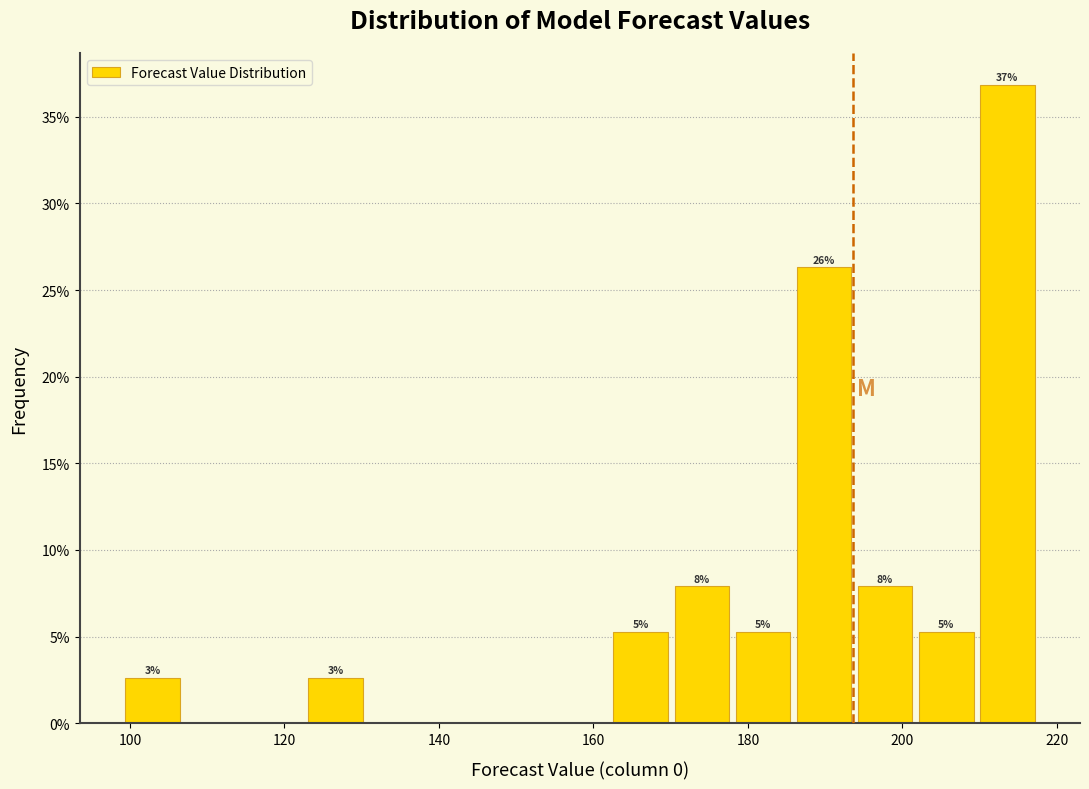

Around what value on the x-axis is the tallest bar? Give the approximate position of its centre, as read against the axis.

214